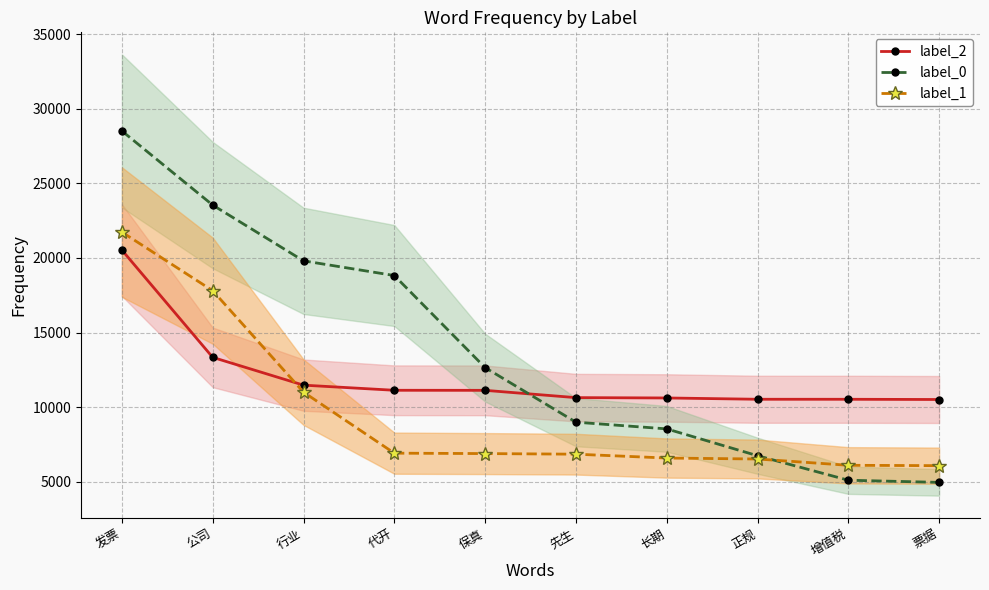

What is the value of the label_0 point at the 7th from the left?

8535